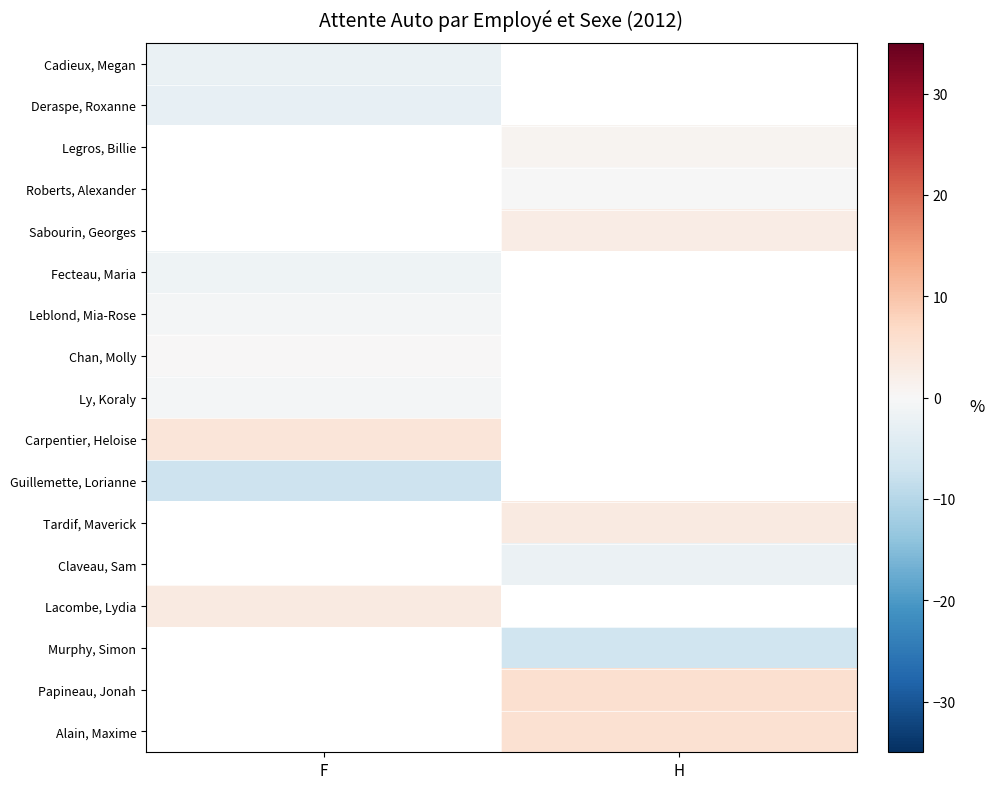

At how many categories does at least one series exceed 4?

2